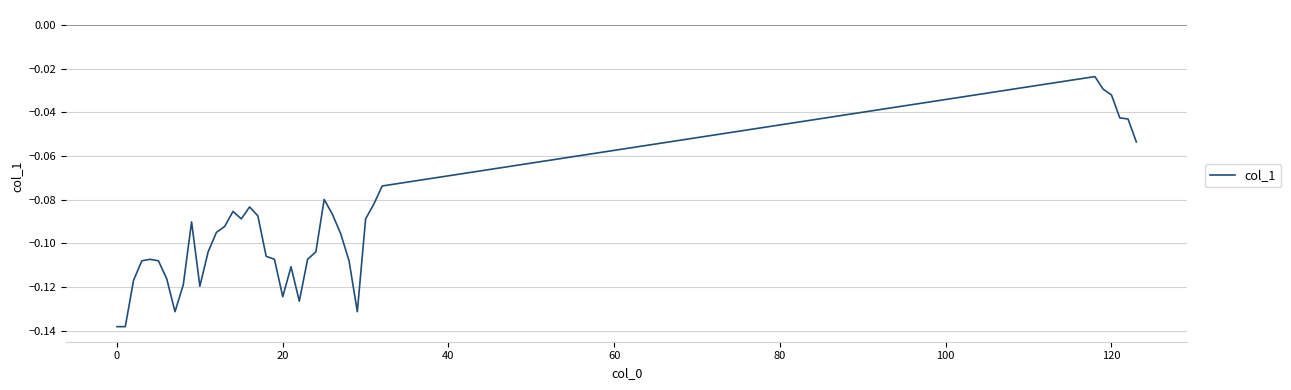

What is the average value?

-0.1